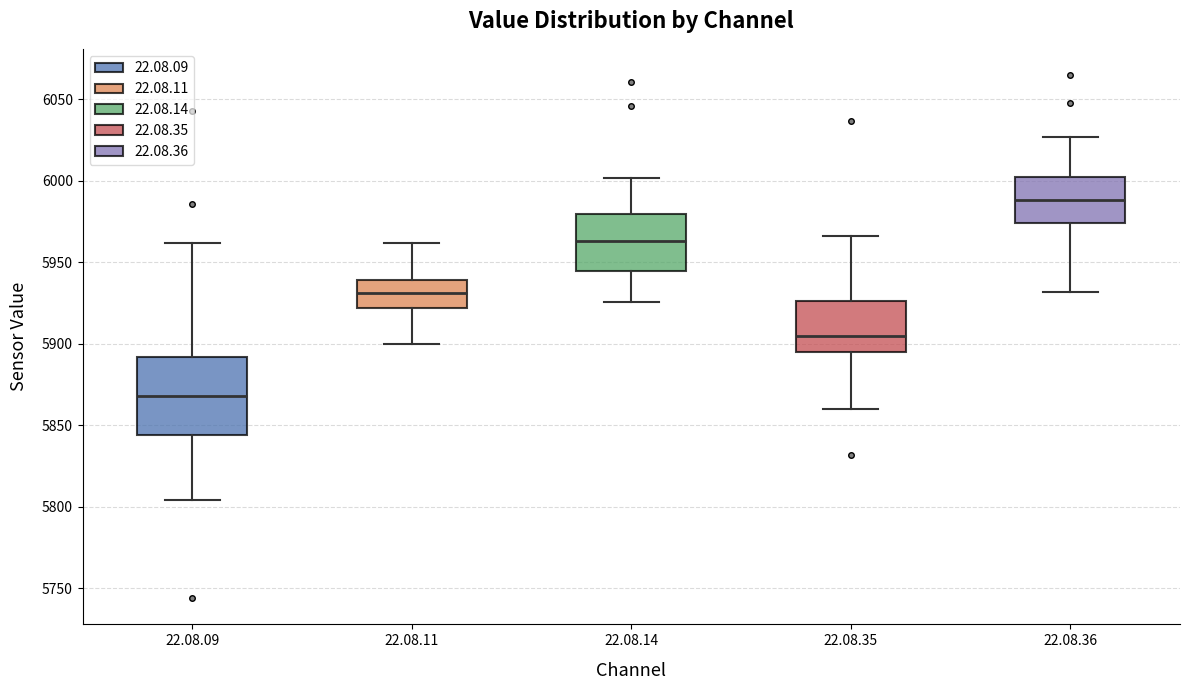

Reading left to right, read every box against the y-axis: the position of its median line, the range the box covers, and the ends of its whiskers. The values are not printed on the chart, so give them approximately, as read against the axis.

22.08.09: median 5870, box 5845 to 5890, whiskers 5805 to 5960
22.08.11: median 5930, box 5920 to 5940, whiskers 5900 to 5960
22.08.14: median 5965, box 5945 to 5980, whiskers 5925 to 6000
22.08.35: median 5905, box 5895 to 5925, whiskers 5860 to 5965
22.08.36: median 5990, box 5975 to 6000, whiskers 5930 to 6025